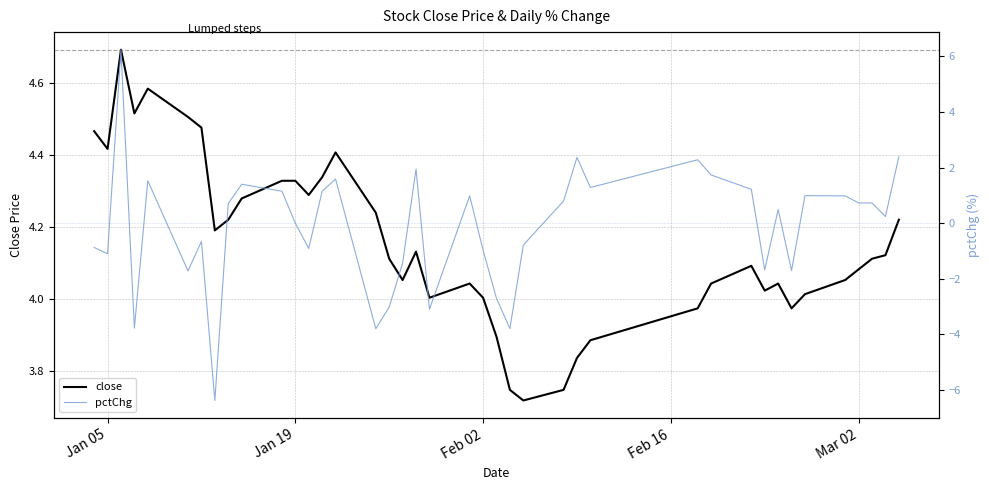

The close series shows 4.0 at Feb 02. True or false?

True